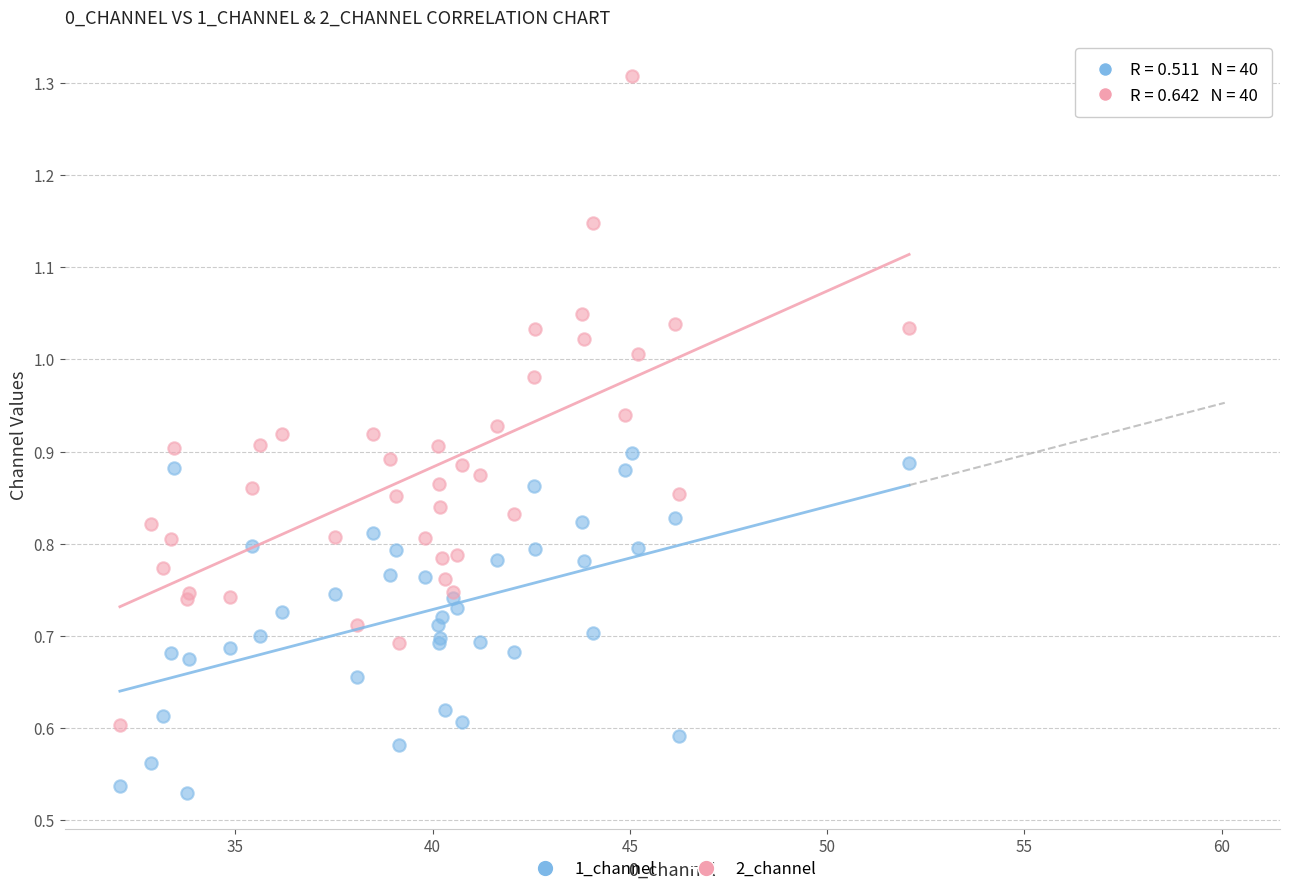

Which series reaches the minimum Y coordinate?

1_channel